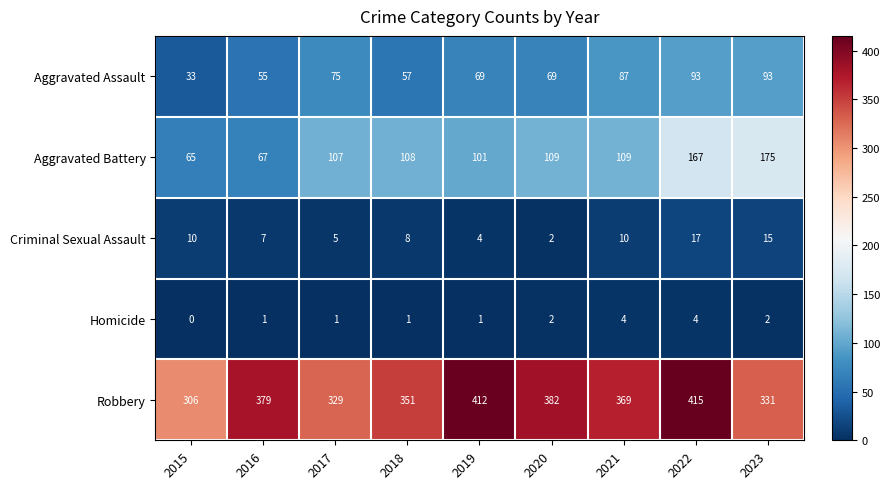

Which category has the lowest value in the Criminal Sexual Assault series?

2020